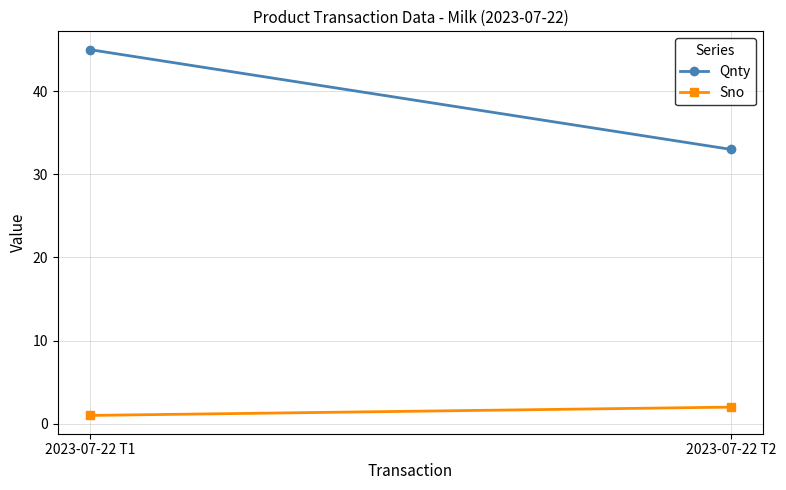

What are all the series names shown in the legend?

Qnty, Sno